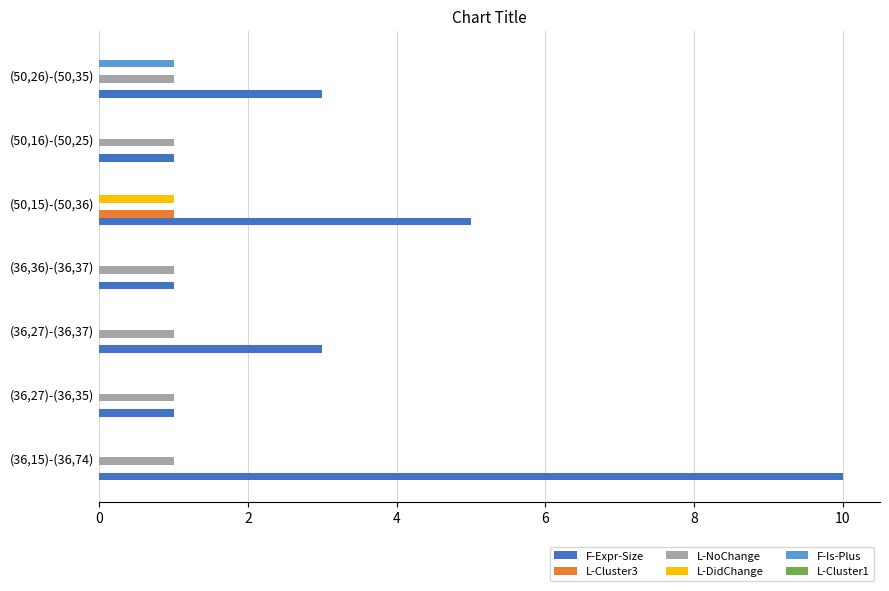

The L-NoChange series shows 1 at (36,36)-(36,37). True or false?

True